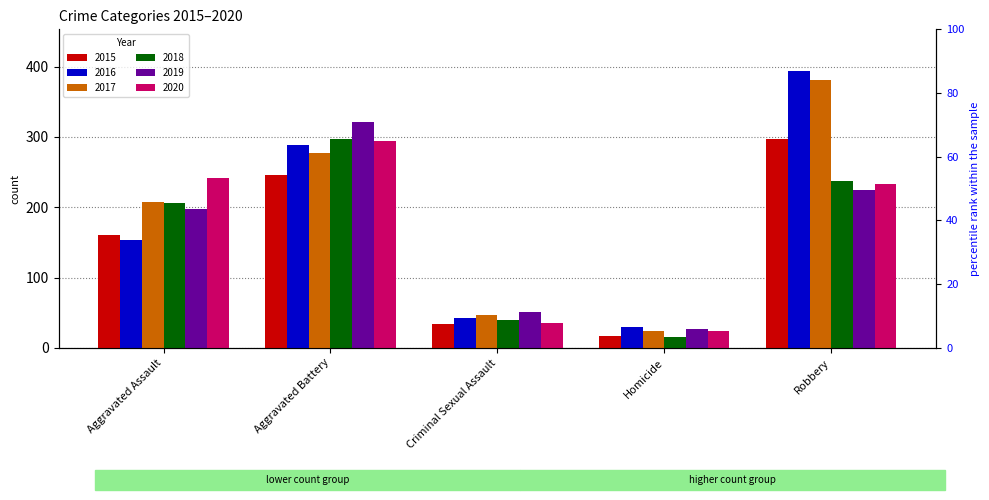

How many values in the 2015 series exceed 160?

2